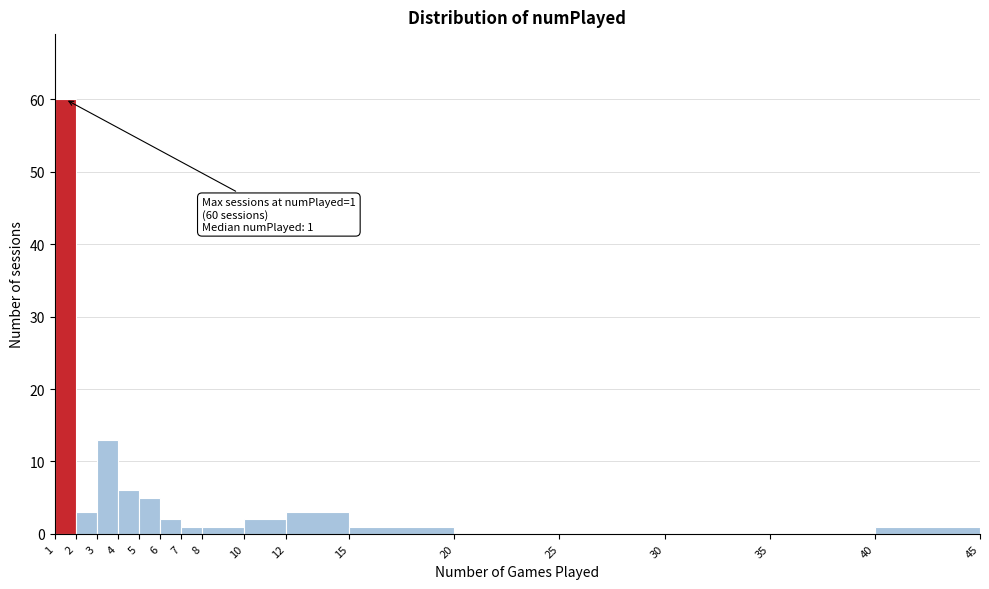

Which range on the x-axis has the tallest bar?

1 to 2